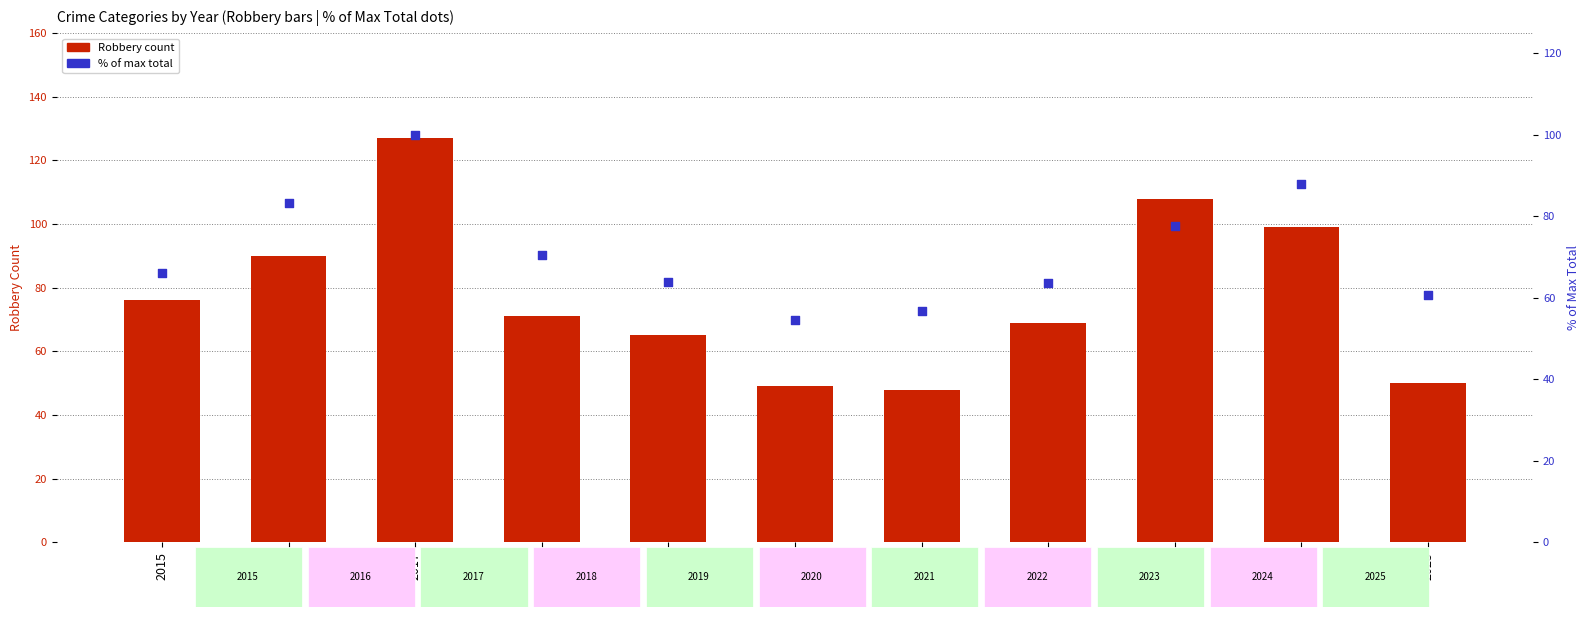

Which series has the largest total across all categories?

Robbery